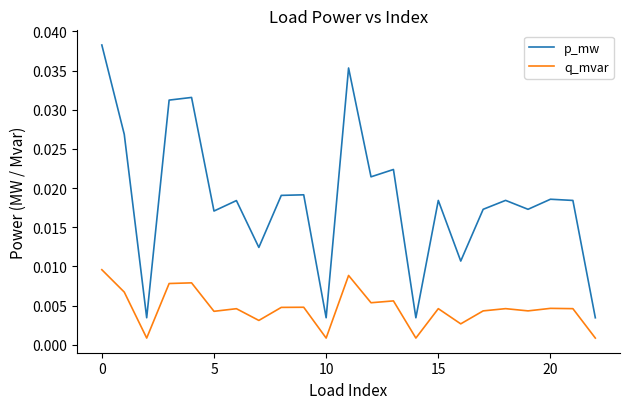

Which series has the widest spread of values?

p_mw